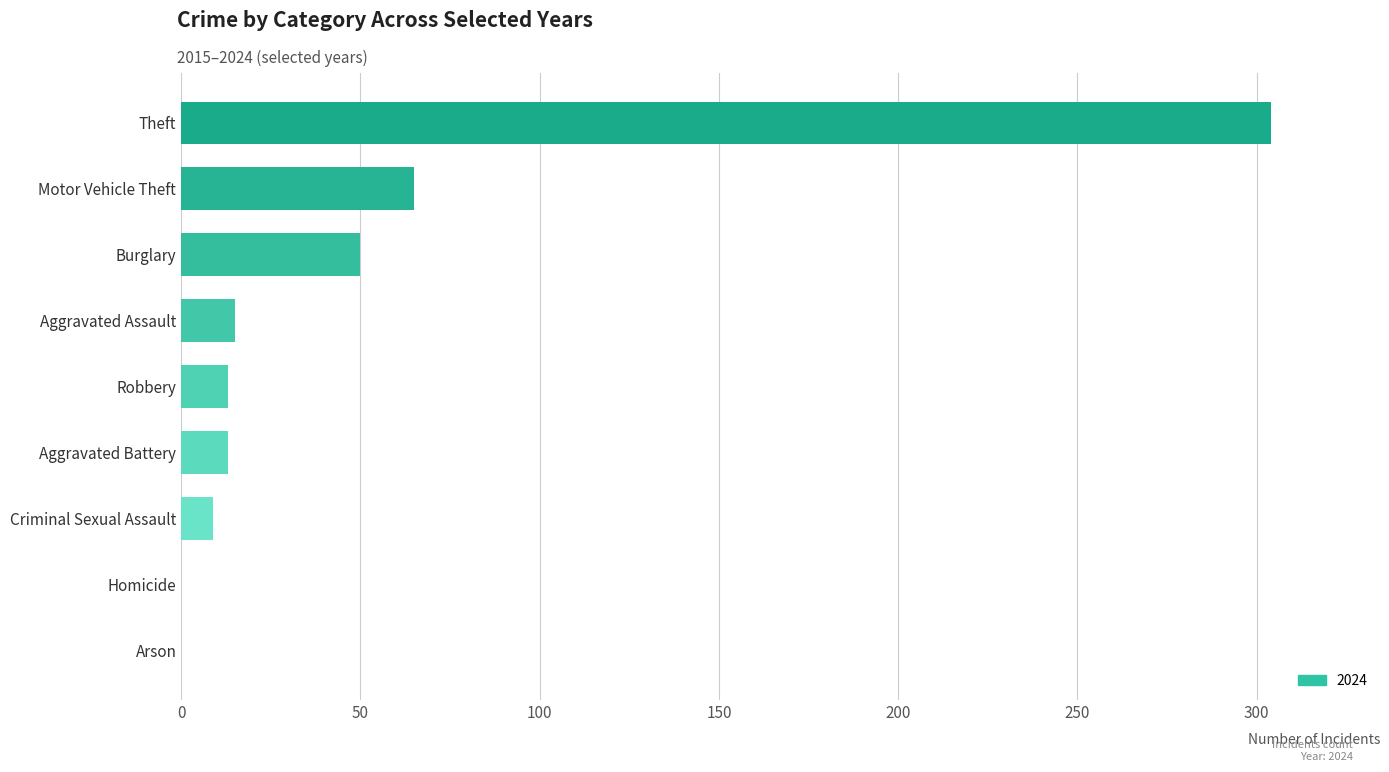

Approximately how many times larger is the value at Burglary compared to Robbery?

3.8